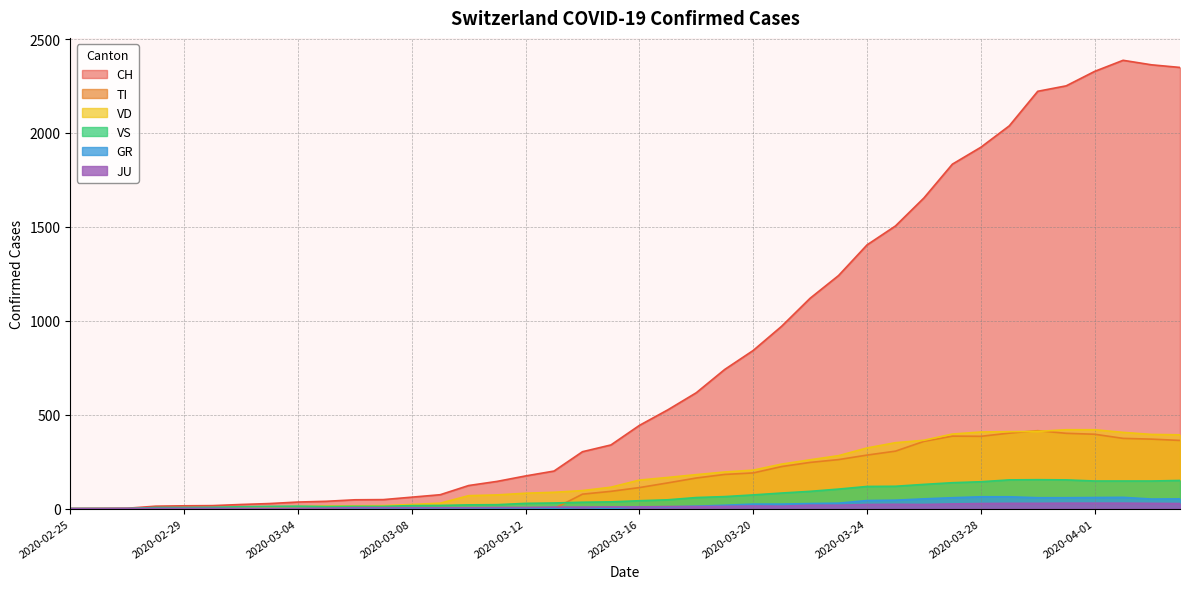

Reading left to right, extract all data points from this chart.

CH: 2020-02-25=0	2020-02-26=1	2020-02-27=2	2020-02-28=13	2020-02-29=15	2020-03-01=16	2020-03-02=22	2020-03-03=27	2020-03-04=35	2020-03-05=39	2020-03-06=47	2020-03-07=48	2020-03-08=61	2020-03-09=74	2020-03-10=123	2020-03-11=145	2020-03-12=174	2020-03-13=200	2020-03-14=303	2020-03-15=339	2020-03-16=443	2020-03-17=526	2020-03-18=617	2020-03-19=741	2020-03-20=842	2020-03-21=971	2020-03-22=1120	2020-03-23=1241	2020-03-24=1404	2020-03-25=1505	2020-03-26=1654	2020-03-27=1834	2020-03-28=1924	2020-03-29=2038	2020-03-30=2222	2020-03-31=2251	2020-04-01=2328	2020-04-02=2387	2020-04-03=2363	2020-04-04=2349
TI: 2020-02-25=0	2020-02-26=0	2020-02-27=0	2020-02-28=0	2020-02-29=0	2020-03-01=0	2020-03-02=0	2020-03-03=0	2020-03-04=0	2020-03-05=0	2020-03-06=0	2020-03-07=0	2020-03-08=0	2020-03-09=0	2020-03-10=0	2020-03-11=0	2020-03-12=0	2020-03-13=0	2020-03-14=77	2020-03-15=92	2020-03-16=112	2020-03-17=137	2020-03-18=163	2020-03-19=182	2020-03-20=190	2020-03-21=224	2020-03-22=246	2020-03-23=261	2020-03-24=285	2020-03-25=306	2020-03-26=358	2020-03-27=386	2020-03-28=385	2020-03-29=402	2020-03-30=415	2020-03-31=401	2020-04-01=396	2020-04-02=374	2020-04-03=370	2020-04-04=363
VD: 2020-02-25=0	2020-02-26=0	2020-02-27=0	2020-02-28=4	2020-02-29=4	2020-03-01=4	2020-03-02=6	2020-03-03=8	2020-03-04=11	2020-03-05=14	2020-03-06=15	2020-03-07=16	2020-03-08=22	2020-03-09=29	2020-03-10=69	2020-03-11=73	2020-03-12=82	2020-03-13=87	2020-03-14=96	2020-03-15=114	2020-03-16=152	2020-03-17=166	2020-03-18=181	2020-03-19=195	2020-03-20=205	2020-03-21=237	2020-03-22=260	2020-03-23=282	2020-03-24=323	2020-03-25=351	2020-03-26=364	2020-03-27=397	2020-03-28=408	2020-03-29=410	2020-03-30=411	2020-03-31=420	2020-04-01=420	2020-04-02=406	2020-04-03=395	2020-04-04=393
VS: 2020-02-25=0	2020-02-26=0	2020-02-27=0	2020-02-28=6	2020-02-29=6	2020-03-01=7	2020-03-02=10	2020-03-03=12	2020-03-04=13	2020-03-05=11	2020-03-06=12	2020-03-07=12	2020-03-08=16	2020-03-09=17	2020-03-10=20	2020-03-11=21	2020-03-12=28	2020-03-13=30	2020-03-14=34	2020-03-15=36	2020-03-16=42	2020-03-17=47	2020-03-18=59	2020-03-19=64	2020-03-20=73	2020-03-21=83	2020-03-22=92	2020-03-23=104	2020-03-24=118	2020-03-25=119	2020-03-26=129	2020-03-27=138	2020-03-28=143	2020-03-29=153	2020-03-30=154	2020-03-31=153	2020-04-01=147	2020-04-02=147	2020-04-03=147	2020-04-04=150
GR: 2020-02-25=0	2020-02-26=0	2020-02-27=0	2020-02-28=0	2020-02-29=0	2020-03-01=0	2020-03-02=0	2020-03-03=0	2020-03-04=0	2020-03-05=0	2020-03-06=0	2020-03-07=0	2020-03-08=0	2020-03-09=0	2020-03-10=0	2020-03-11=0	2020-03-12=0	2020-03-13=0	2020-03-14=6	2020-03-15=0	2020-03-16=9	2020-03-17=9	2020-03-18=13	2020-03-19=18	2020-03-20=24	2020-03-21=24	2020-03-22=27	2020-03-23=29	2020-03-24=43	2020-03-25=45	2020-03-26=52	2020-03-27=58	2020-03-28=63	2020-03-29=63	2020-03-30=58	2020-03-31=58	2020-04-01=59	2020-04-02=60	2020-04-03=51	2020-04-04=52
JU: 2020-02-25=0	2020-02-26=0	2020-02-27=1	2020-02-28=1	2020-02-29=1	2020-03-01=1	2020-03-02=1	2020-03-03=1	2020-03-04=1	2020-03-05=2	2020-03-06=5	2020-03-07=5	2020-03-08=5	2020-03-09=5	2020-03-10=5	2020-03-11=6	2020-03-12=6	2020-03-13=8	2020-03-14=8	2020-03-15=9	2020-03-16=9	2020-03-17=11	2020-03-18=11	2020-03-19=12	2020-03-20=14	2020-03-21=13	2020-03-22=18	2020-03-23=18	2020-03-24=22	2020-03-25=23	2020-03-26=22	2020-03-27=25	2020-03-28=27	2020-03-29=28	2020-03-30=28	2020-03-31=29	2020-04-01=29	2020-04-02=29	2020-04-03=28	2020-04-04=27